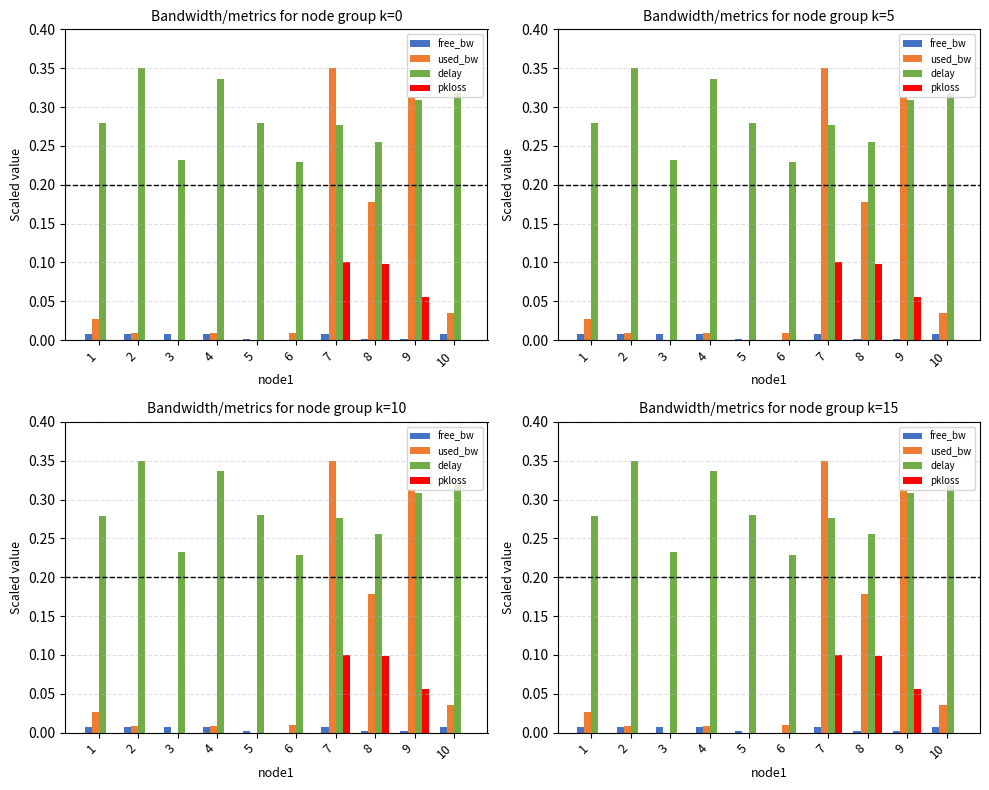

At which label does free_bw reach its peak?

3